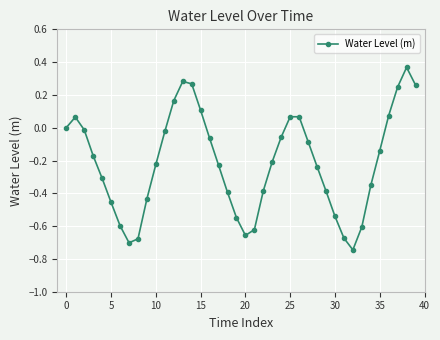

Does the chart display data point markers on the line(s)?

Yes